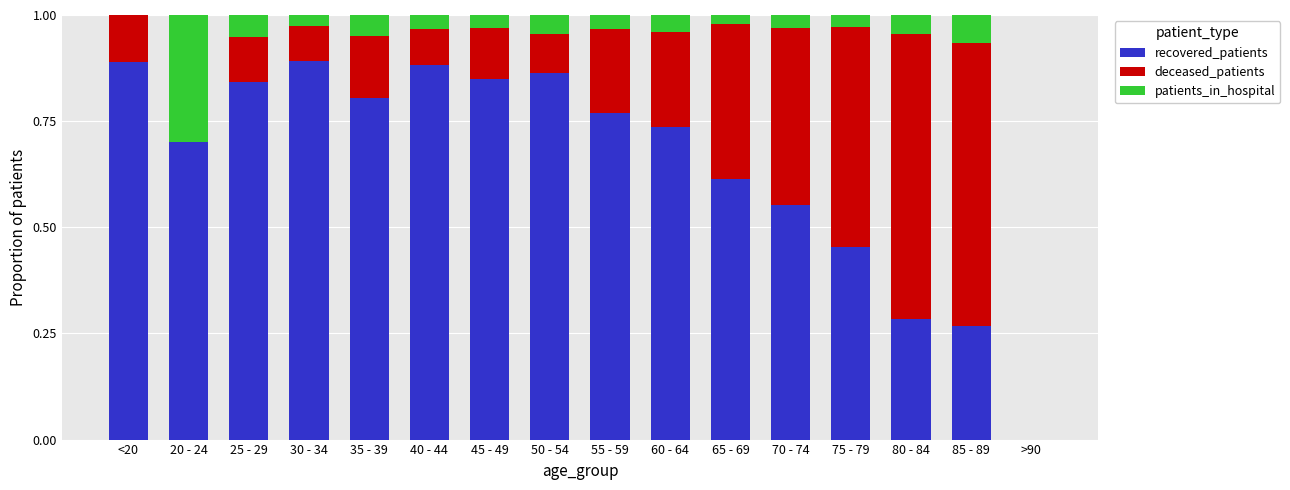

What is the total value across all series at 45 - 49?

1.0